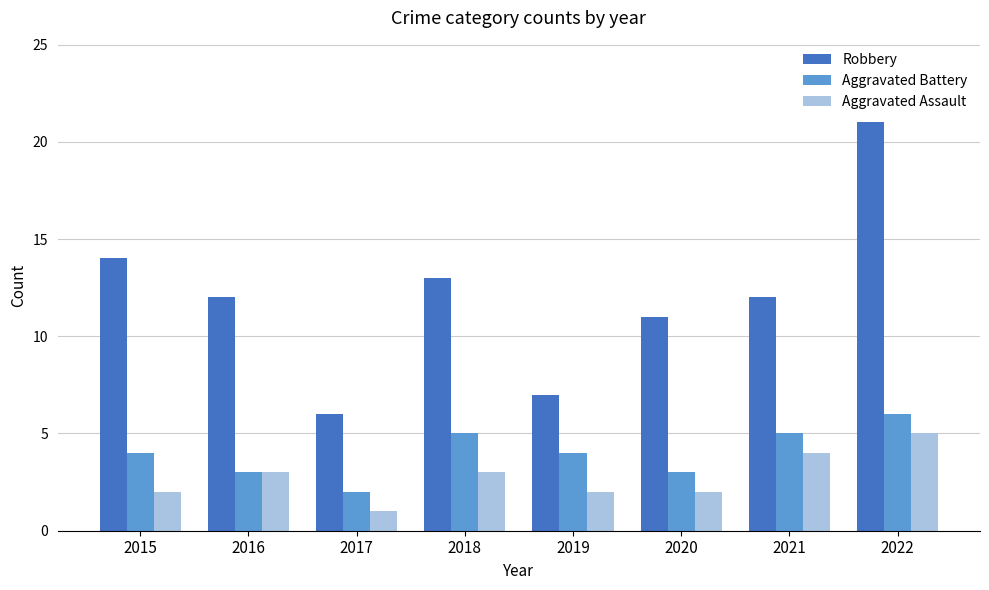

What is the sum of all Aggravated Assault values?

22